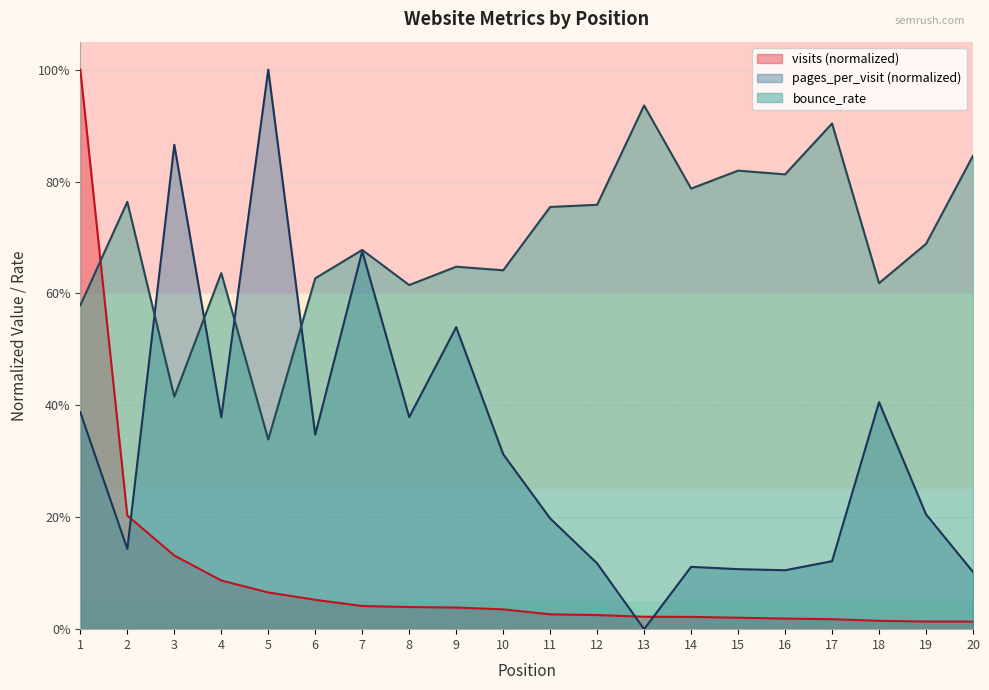

Reading left to right, what are all the values shown in this chart?

visits: 1.0	0.2	0.1	0.1	0.1	0.1	0.0	0.0	0.0	0.0	0.0	0.0	0.0	0.0	0.0	0.0	0.0	0.0	0.0	0.0
pages_per_visit: 0.4	0.1	0.9	0.4	1.0	0.3	0.7	0.4	0.5	0.3	0.2	0.1	0.0	0.1	0.1	0.1	0.1	0.4	0.2	0.1
bounce_rate: 0.6	0.8	0.4	0.6	0.3	0.6	0.7	0.6	0.6	0.6	0.8	0.8	0.9	0.8	0.8	0.8	0.9	0.6	0.7	0.8